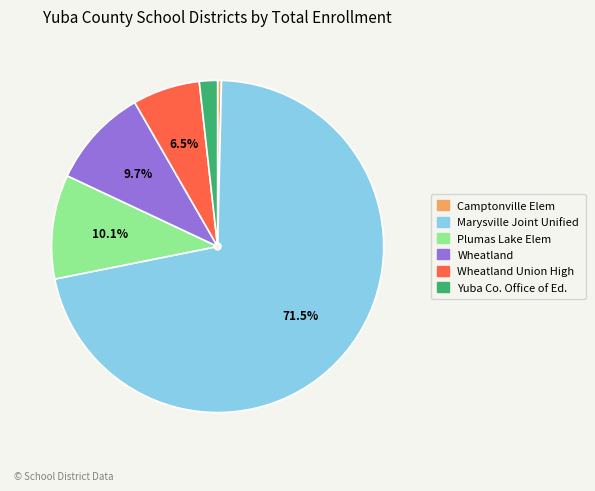

How many slices are in this pie chart?

6